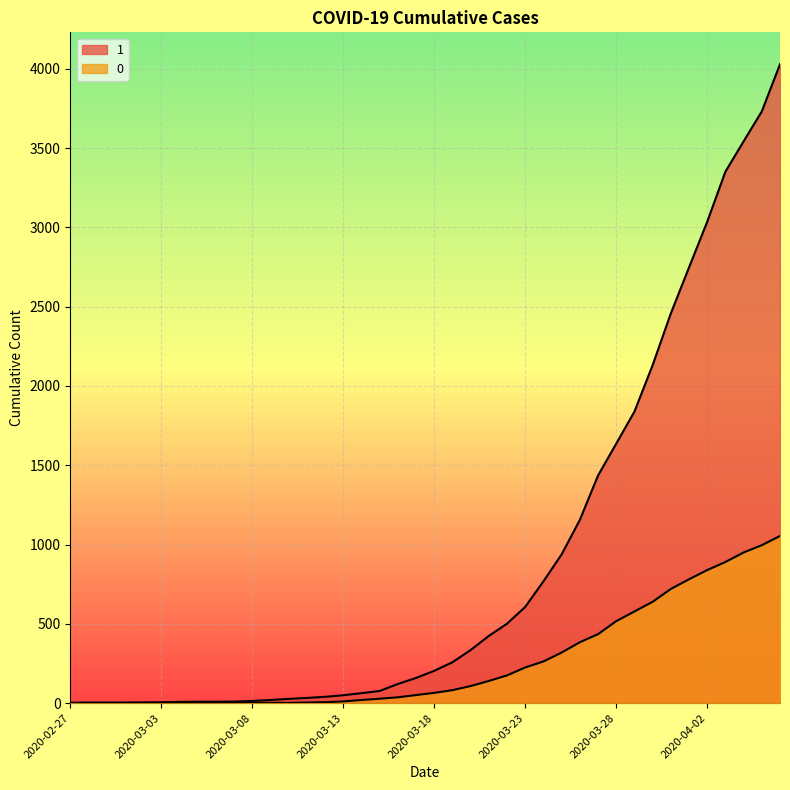

What position from the right is 2020-03-22?

16